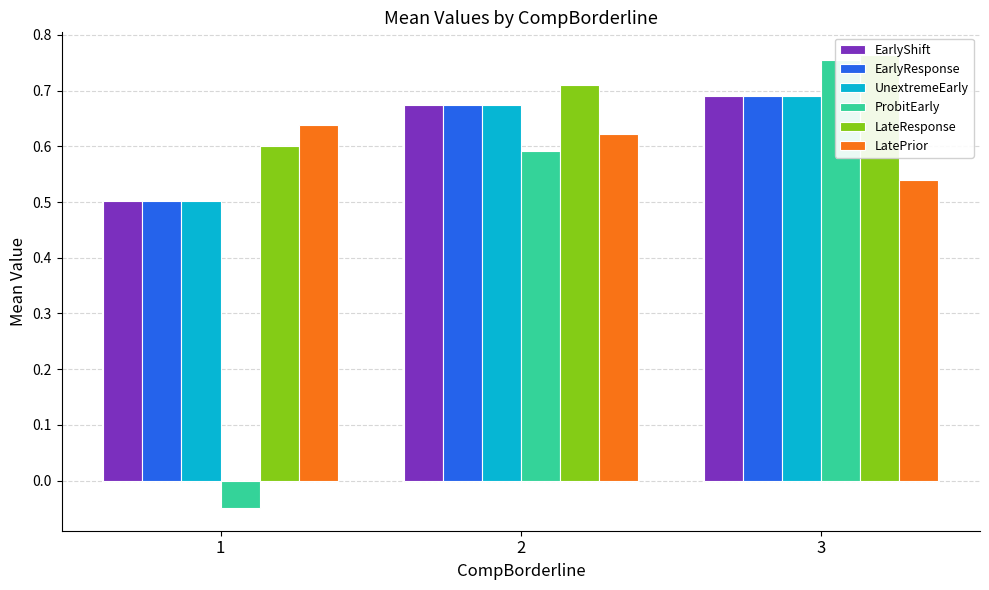

At which category is the sum across all series the highest?

3